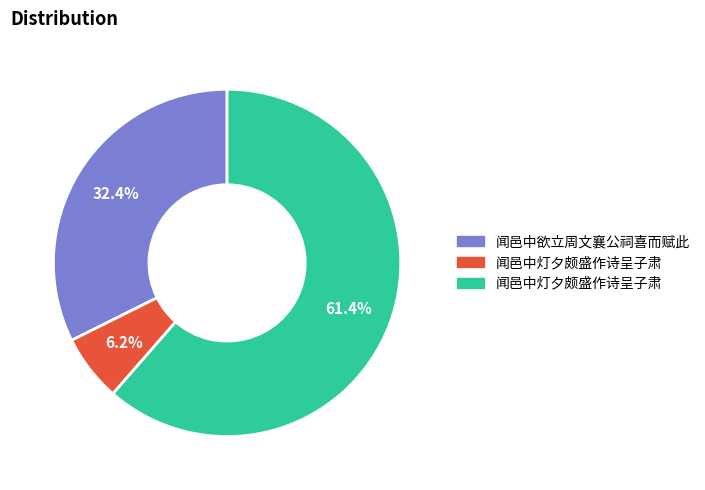

Does any single category account for the majority?

Yes